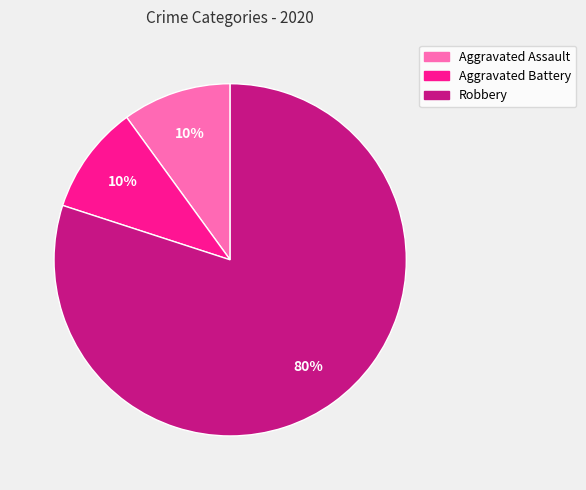

Does any single category account for the majority?

Yes